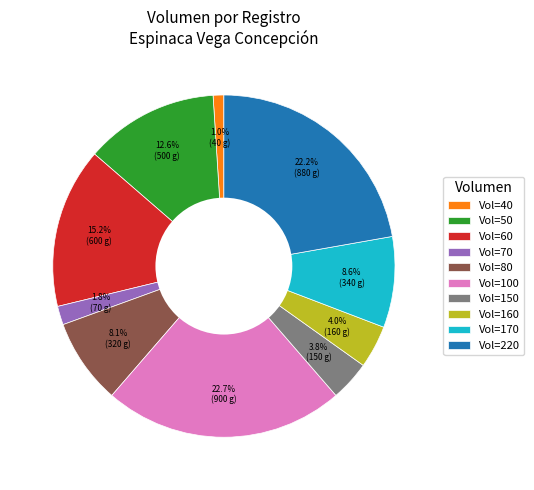

How many slices are in this pie chart?

10